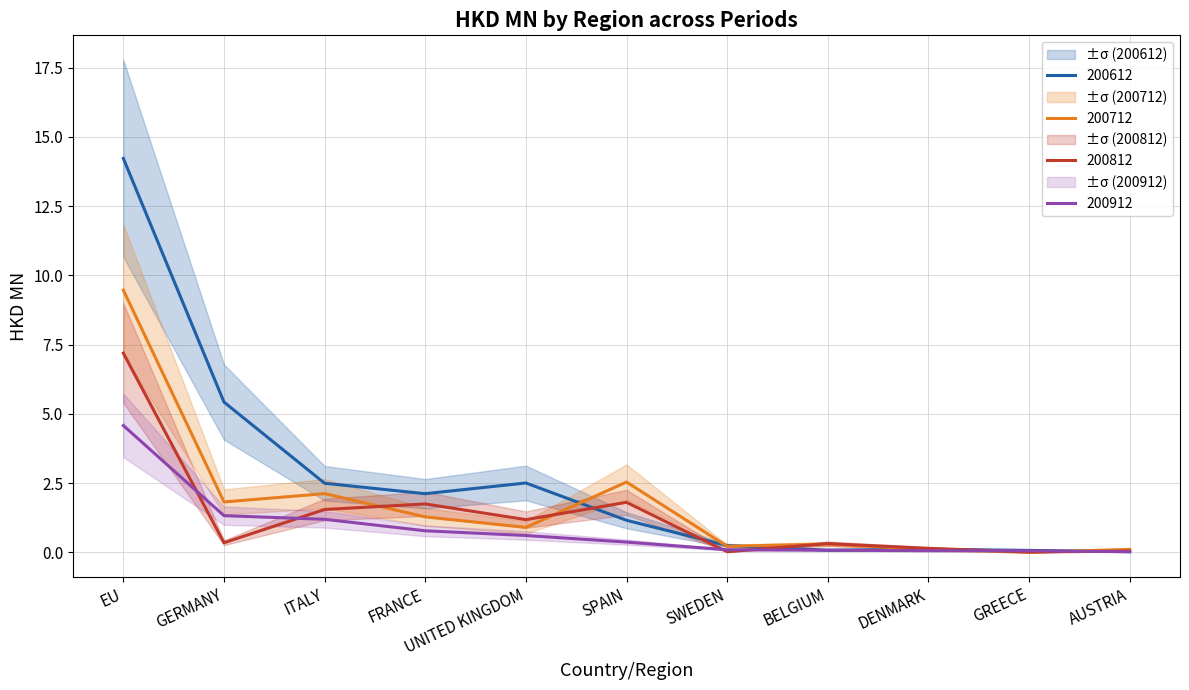

Where is the first local minimum for 200712?

GERMANY